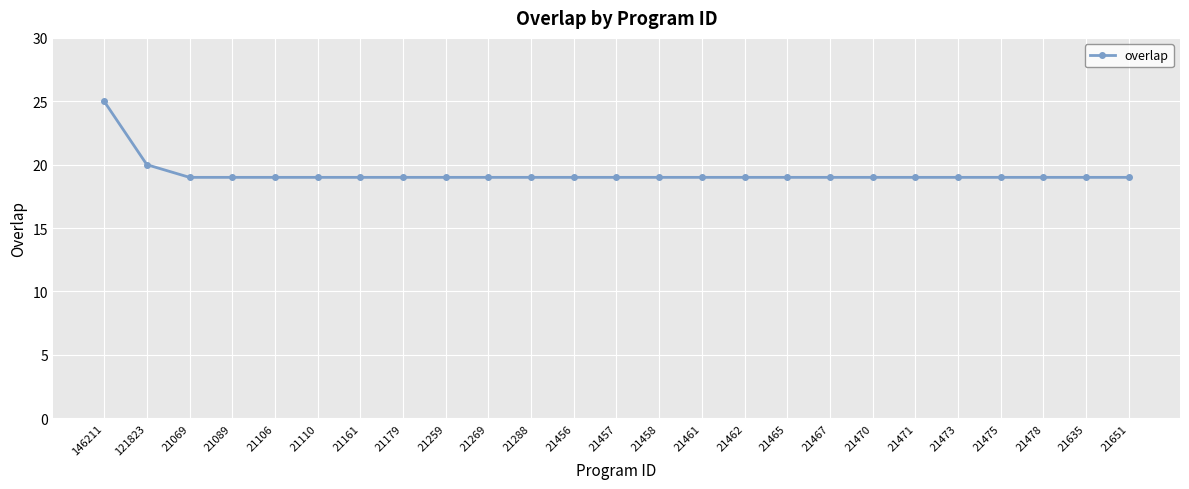

Count the values in the range 19 to 20.

24